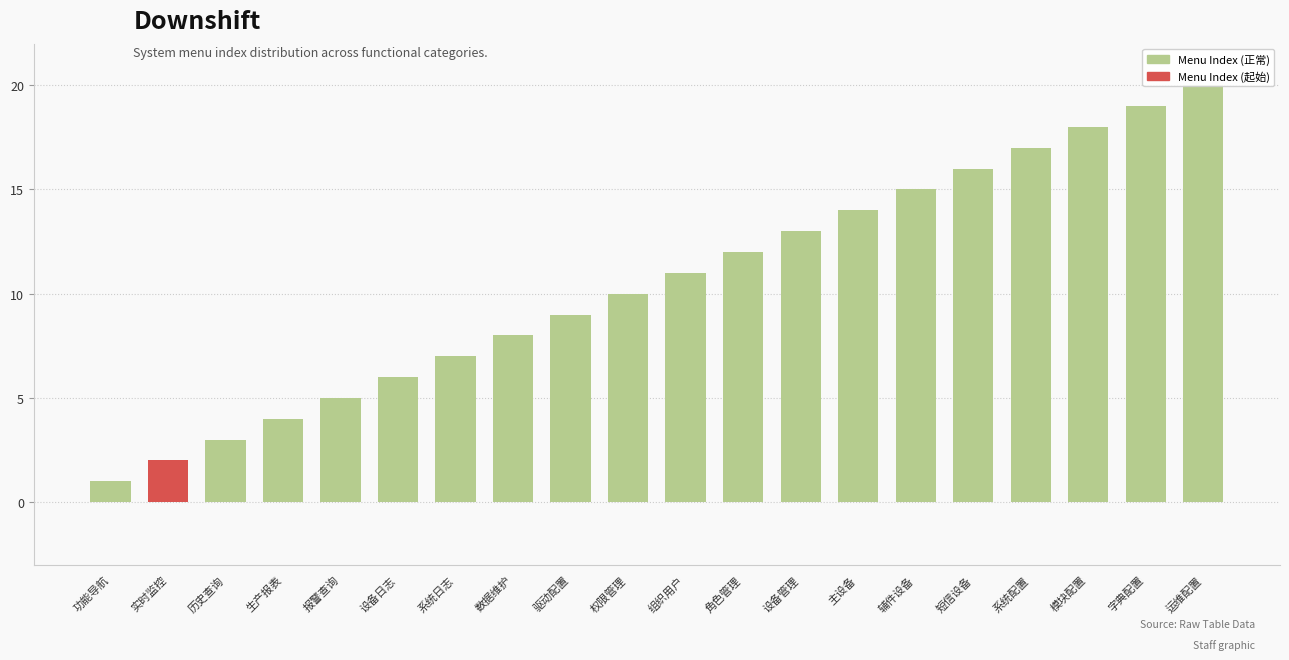

How many data points does each series have?

20